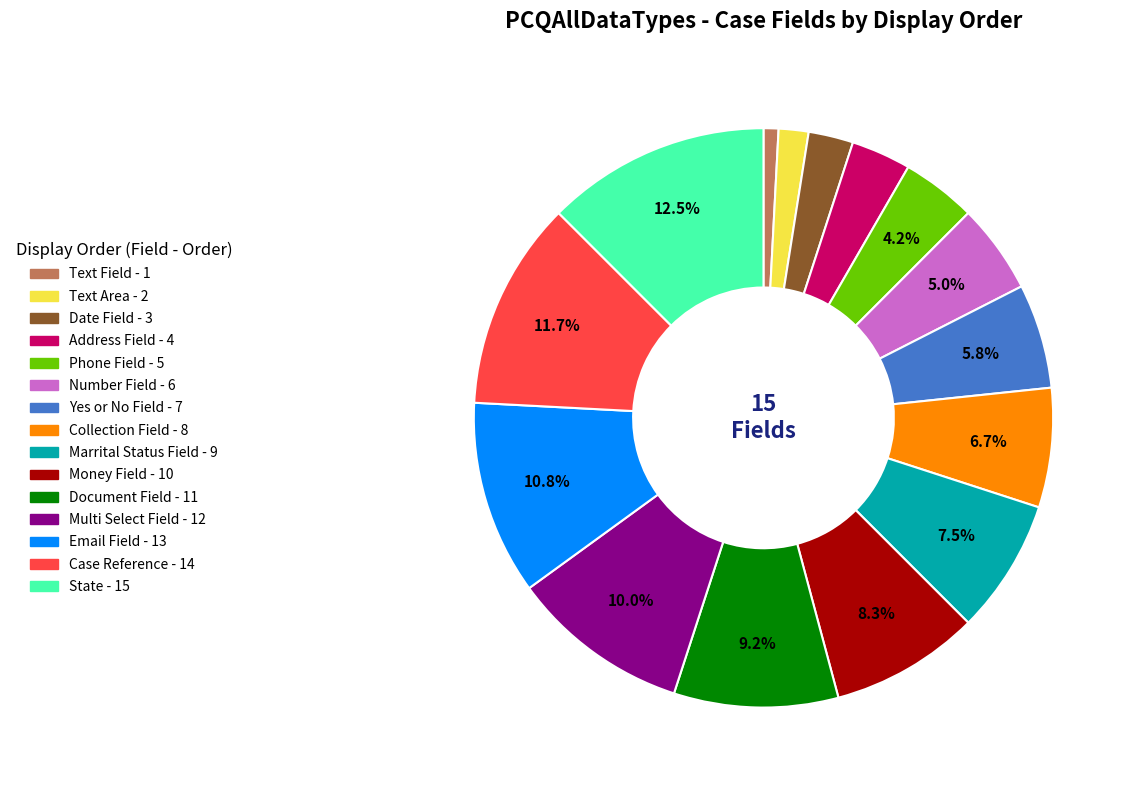

Is there a majority slice in this chart?

No